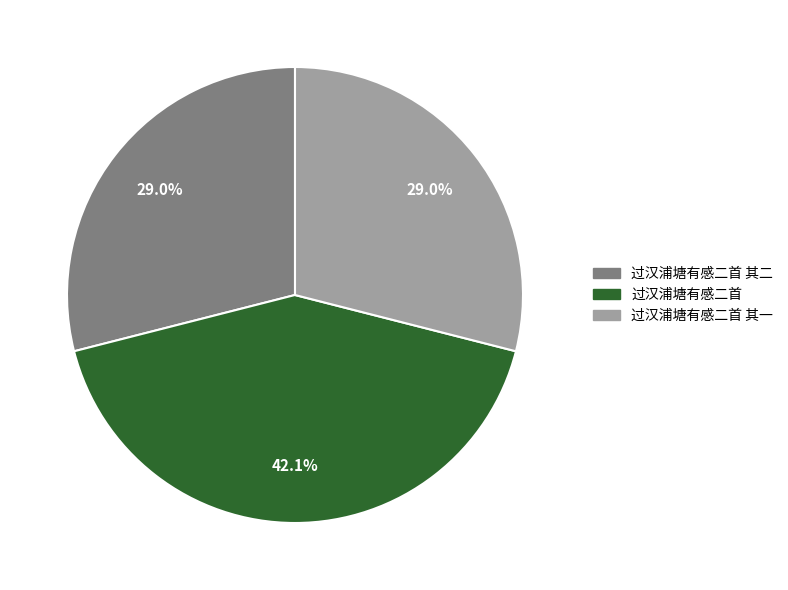

To the nearest percent, what is the difference between the largest and smallest slice percentages?

13%